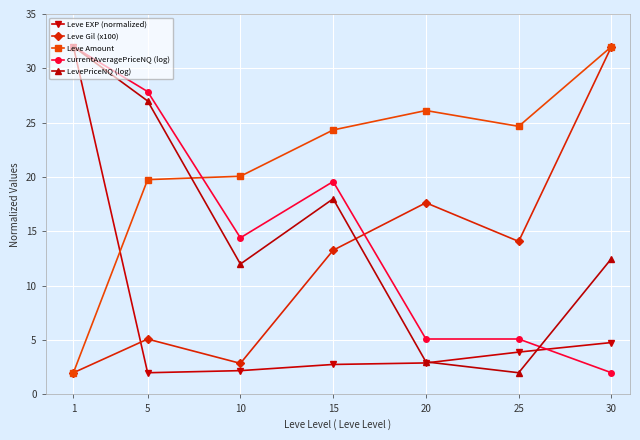

How many series are shown in this chart?

5